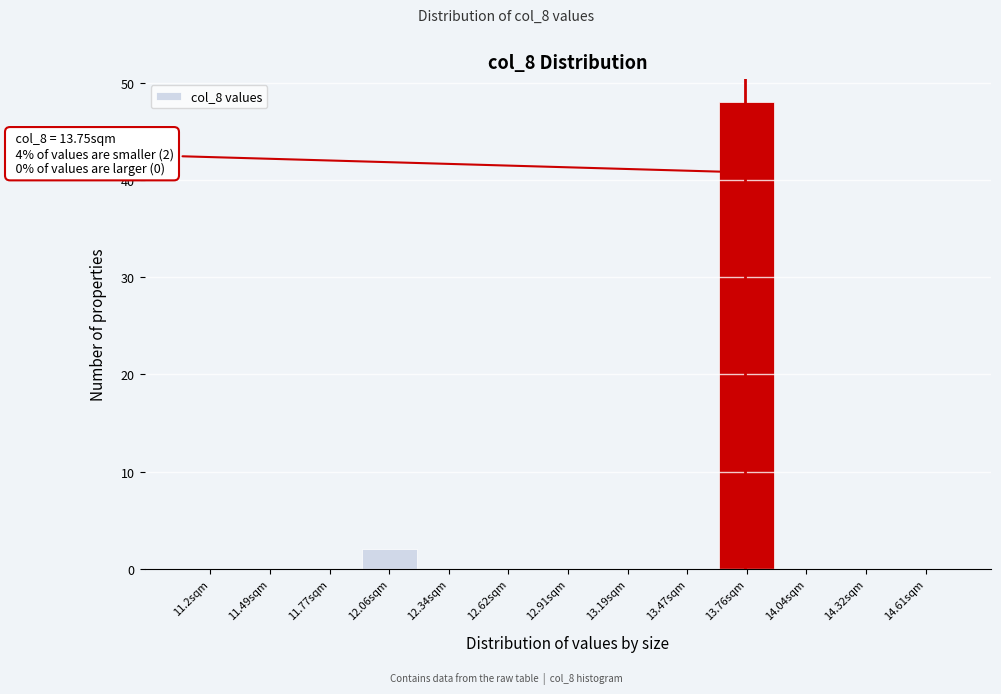

Which range on the x-axis has the tallest bar?

13.60 to 13.90